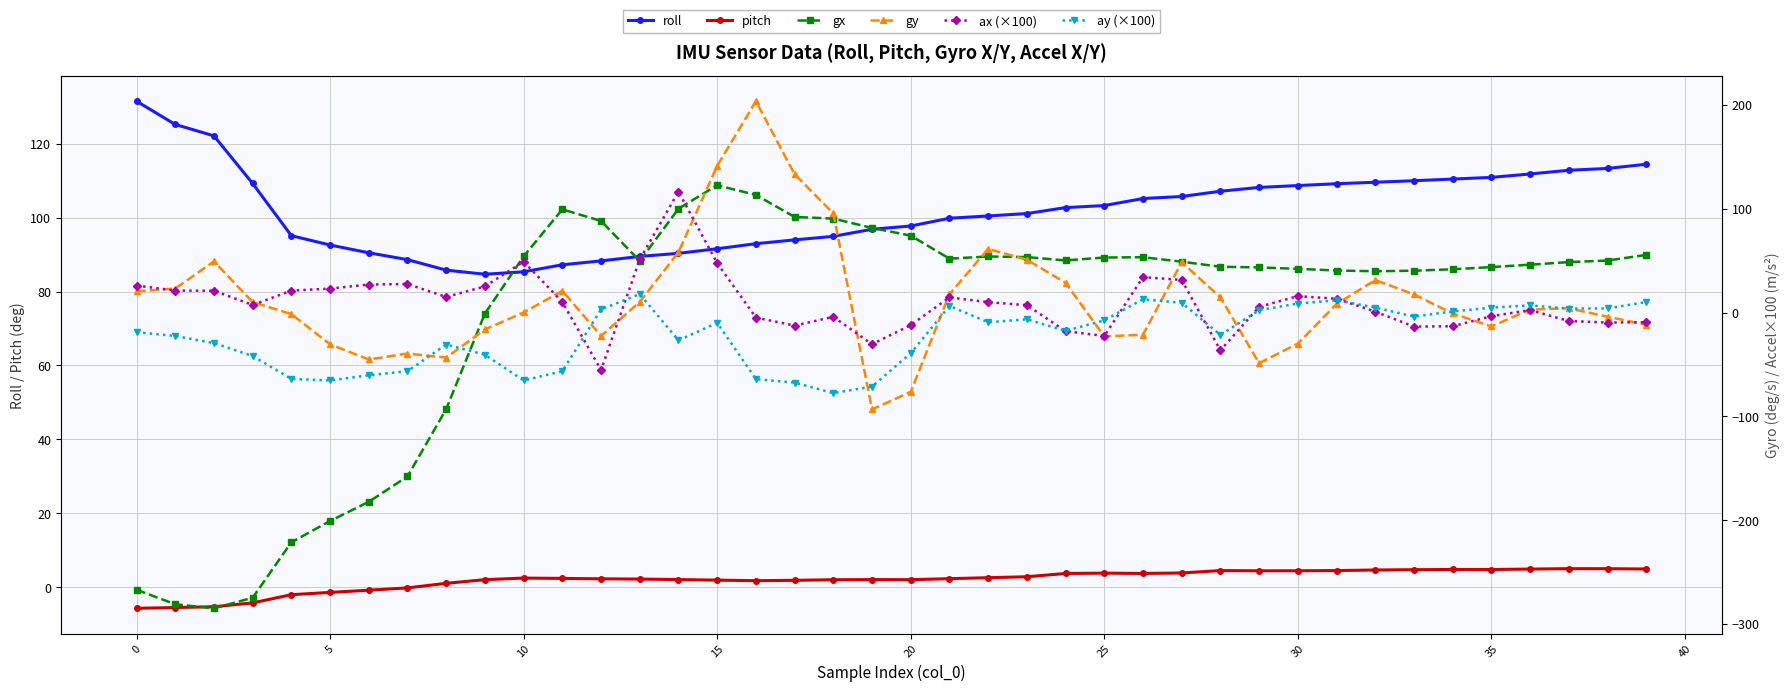

The pitch series shows 8.1 at 38. True or false?

False